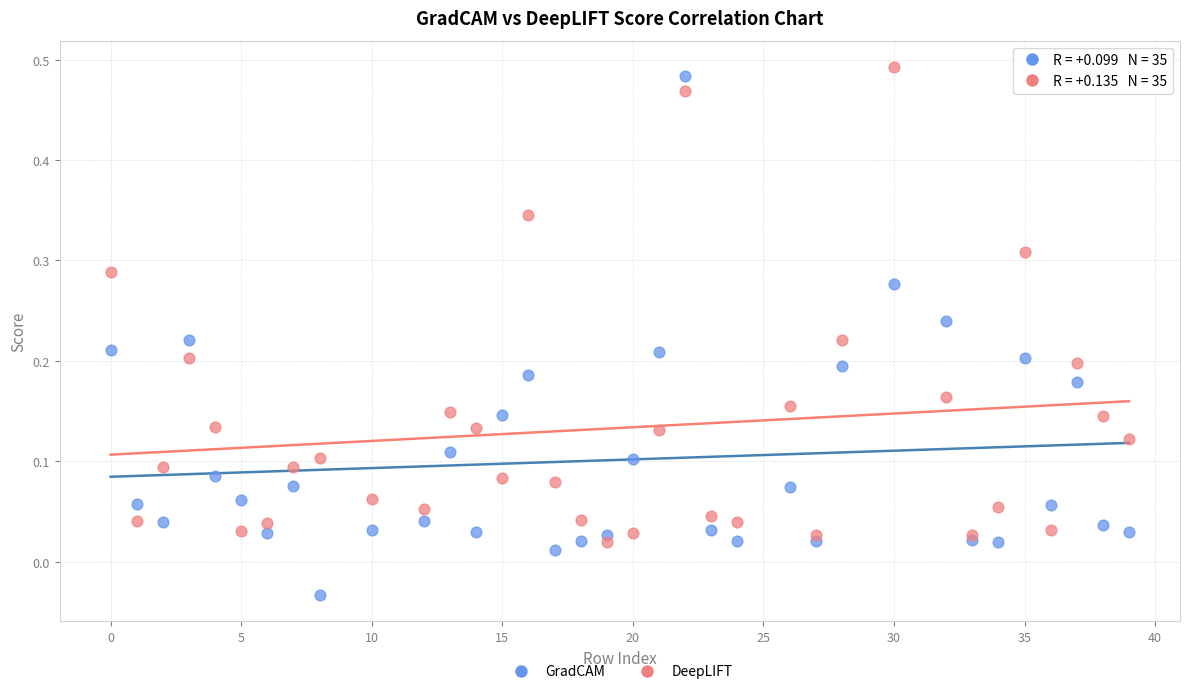

Which series reaches the maximum Y coordinate?

DeepLIFT